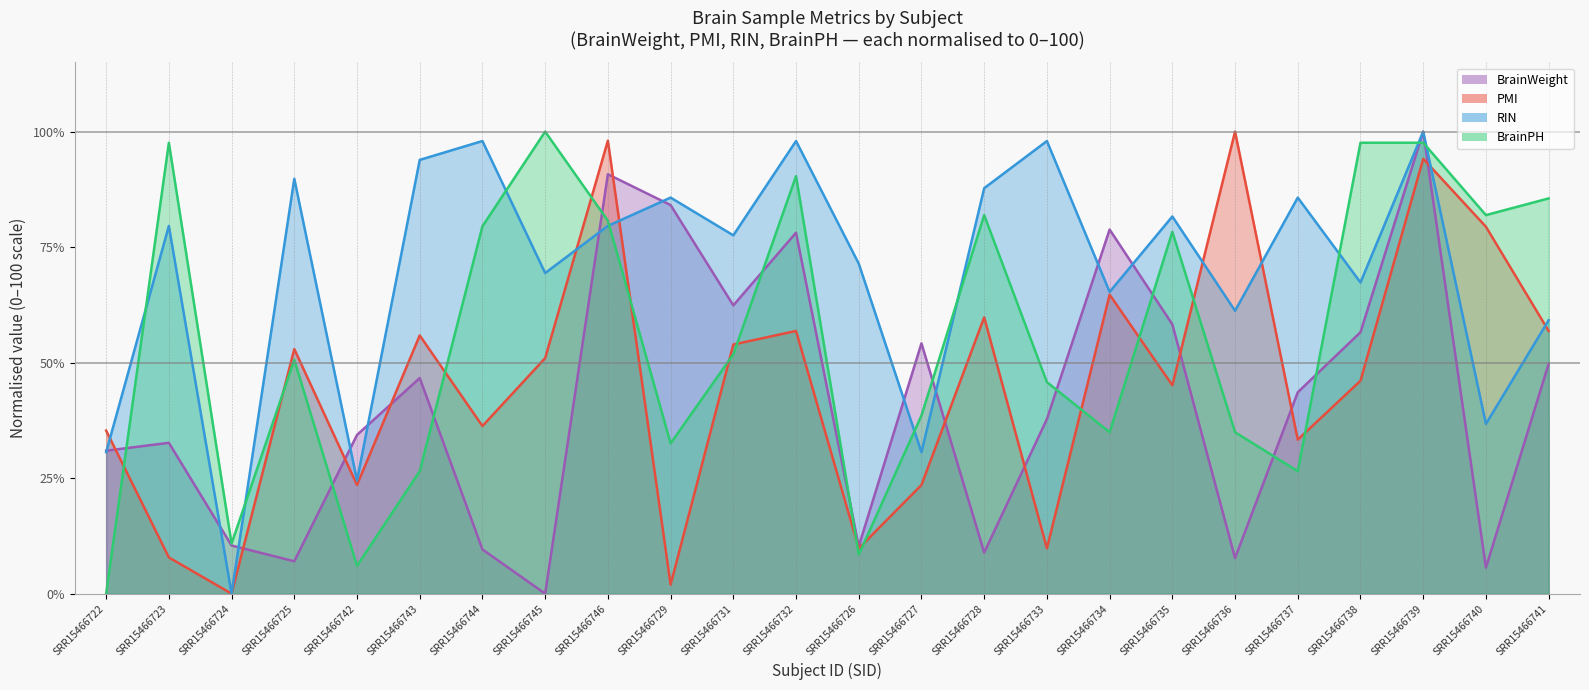

Is the value of BrainPH (line) at SRR15466735 greater than the value of RIN (line) at SRR15466745?

Yes